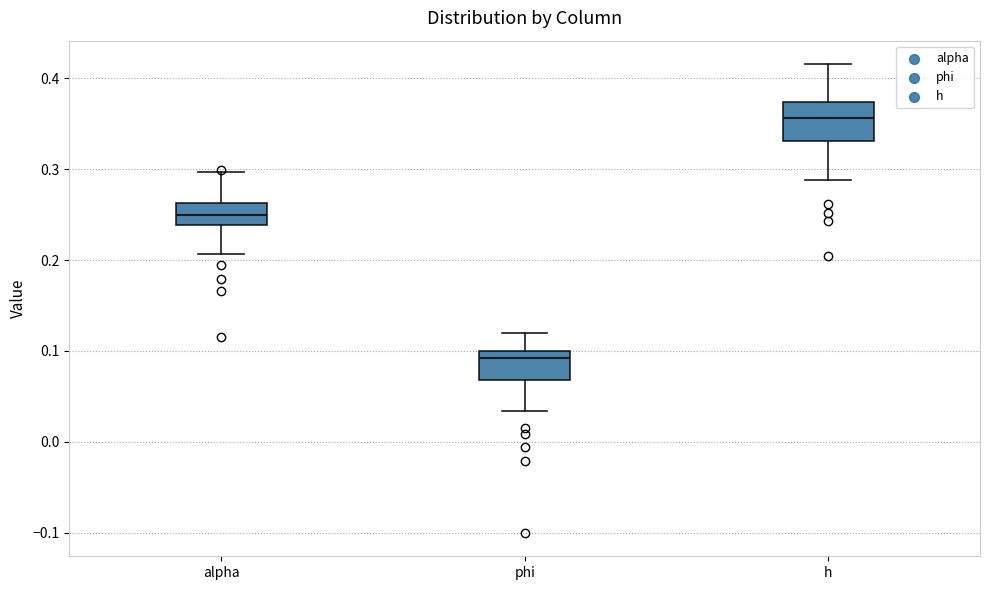

Where does the lower whisker of the box for h end on the y-axis? The values are not printed on the chart, so give them approximately, as read against the axis.

0.29